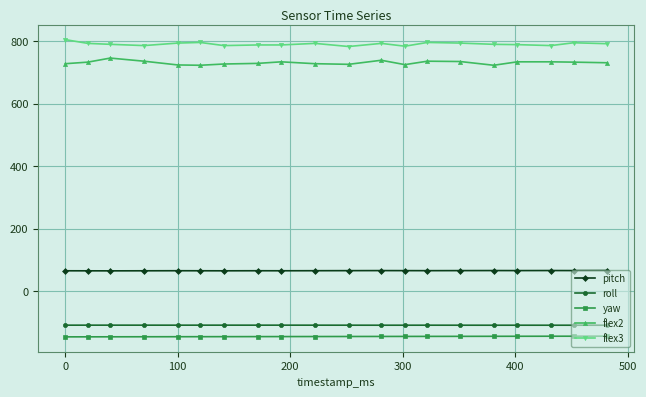

What is the value of the yaw point at the 7th from the left?

-145.5